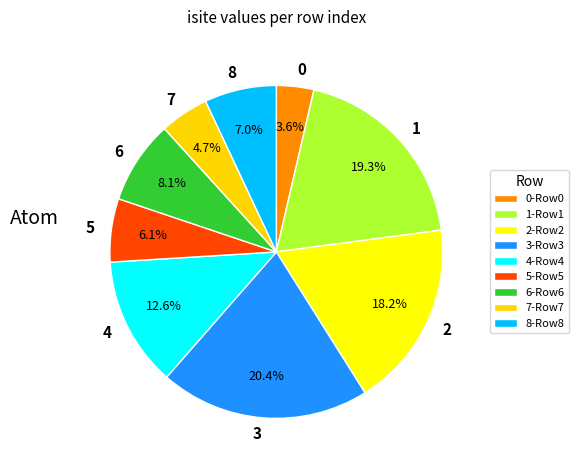

To the nearest percent, what portion does 0 represent?

4%